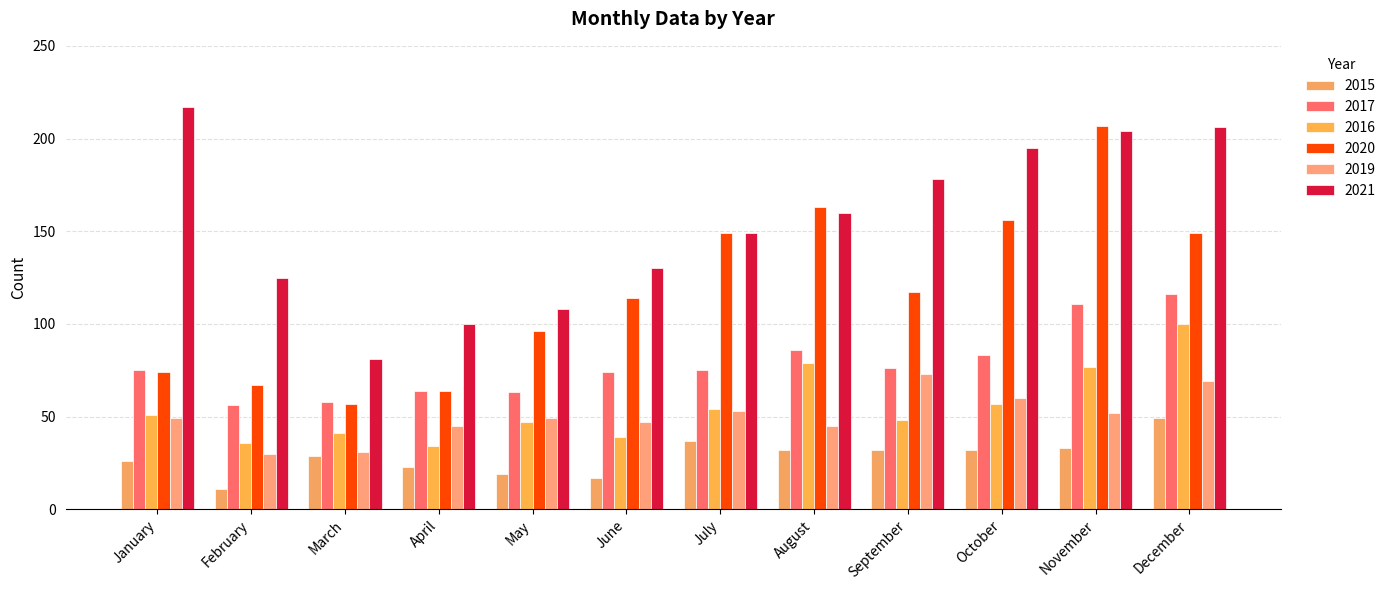

What is the sum of all 2021 values?

1853